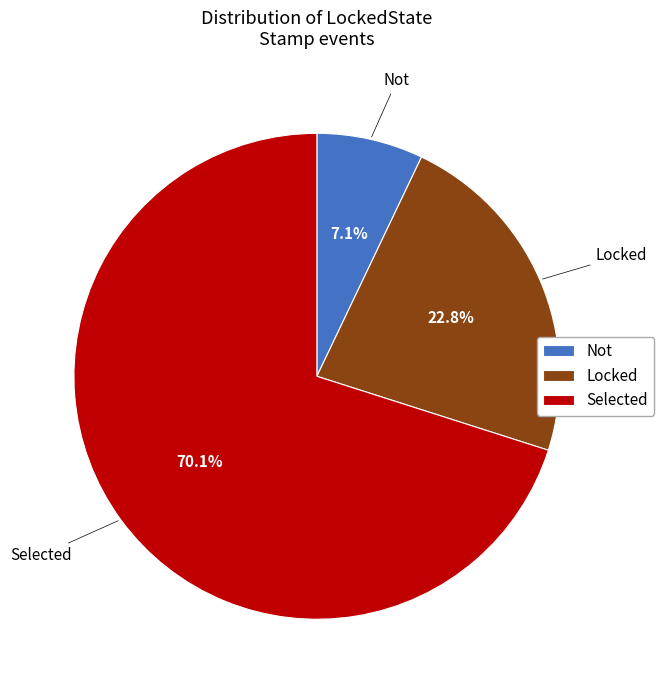

How many segments does this pie chart have?

3